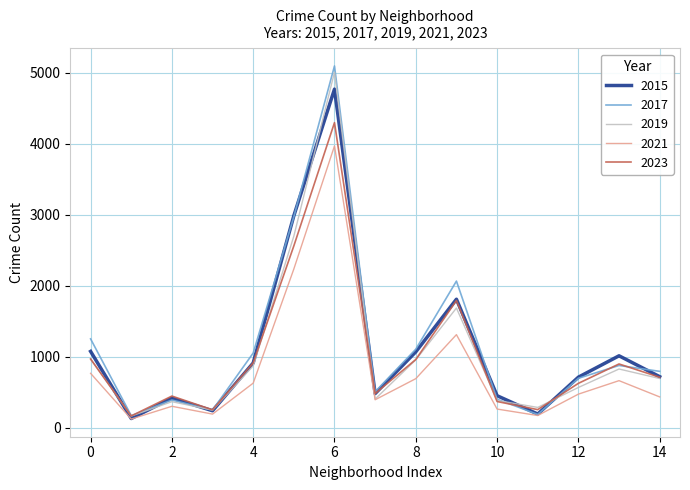

Which series has the widest spread of values?

2017